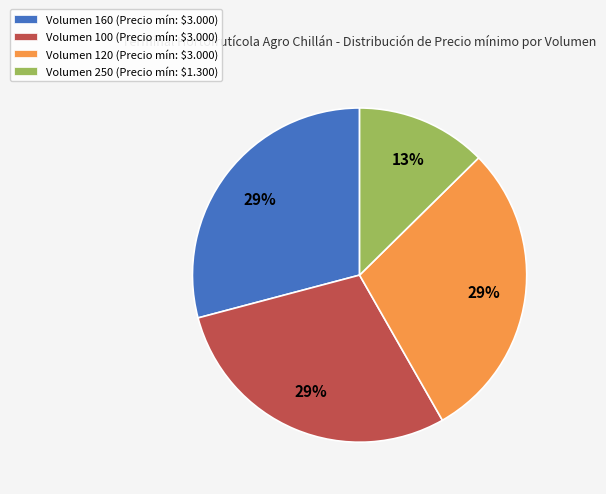

To the nearest percent, what is the average slice percentage?

25%